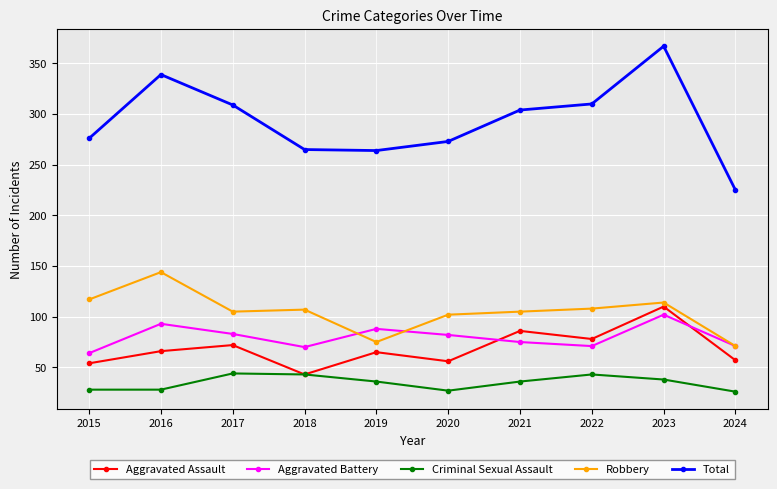

In Aggravated Assault, how many points are lower than both neighbors (excluding endpoints)?

3